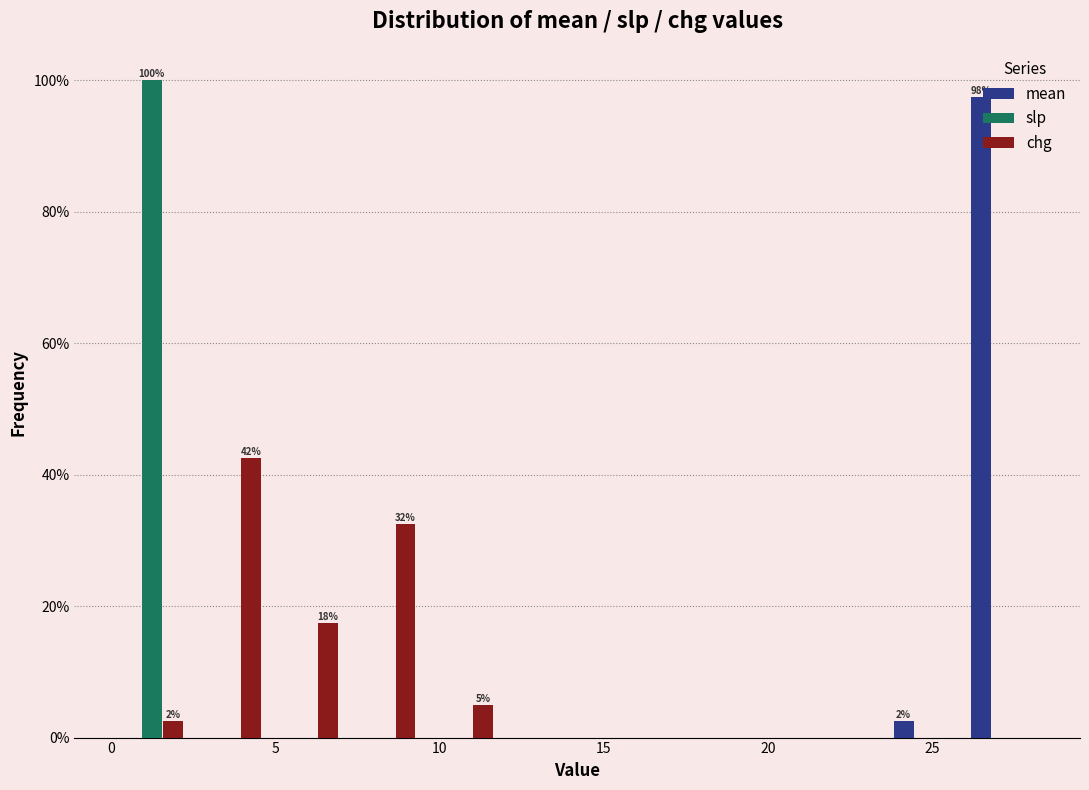

In the slp series, which range on the x-axis has the tallest bar?

0.0 to 2.5